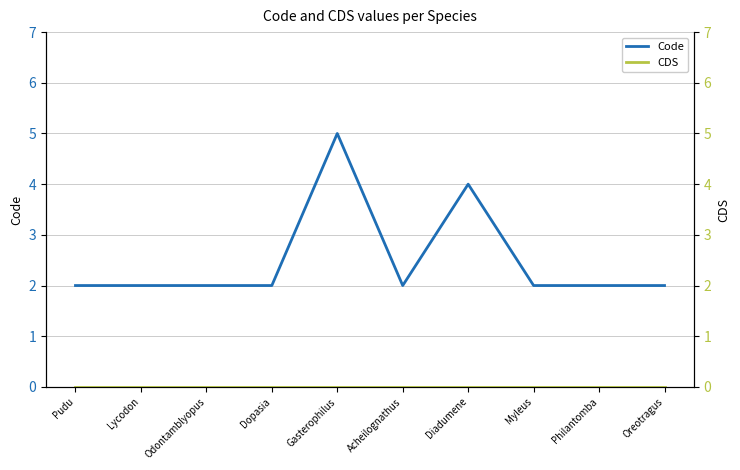

What position from the right is Odontamblyopus?

8